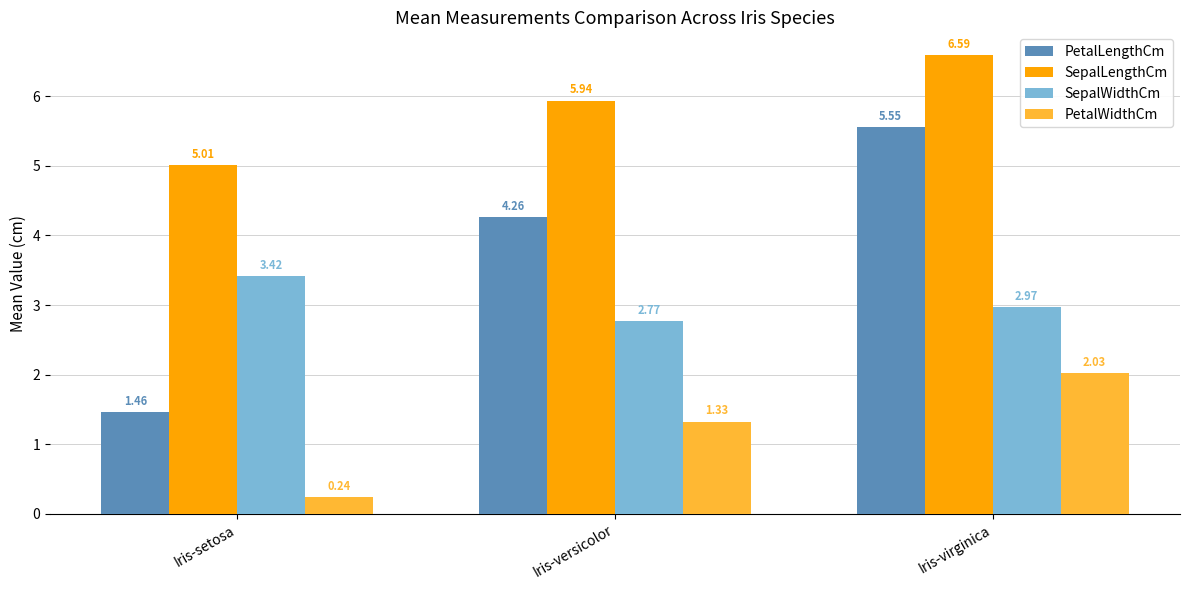

At which category is the sum across all series the highest?

Iris-virginica